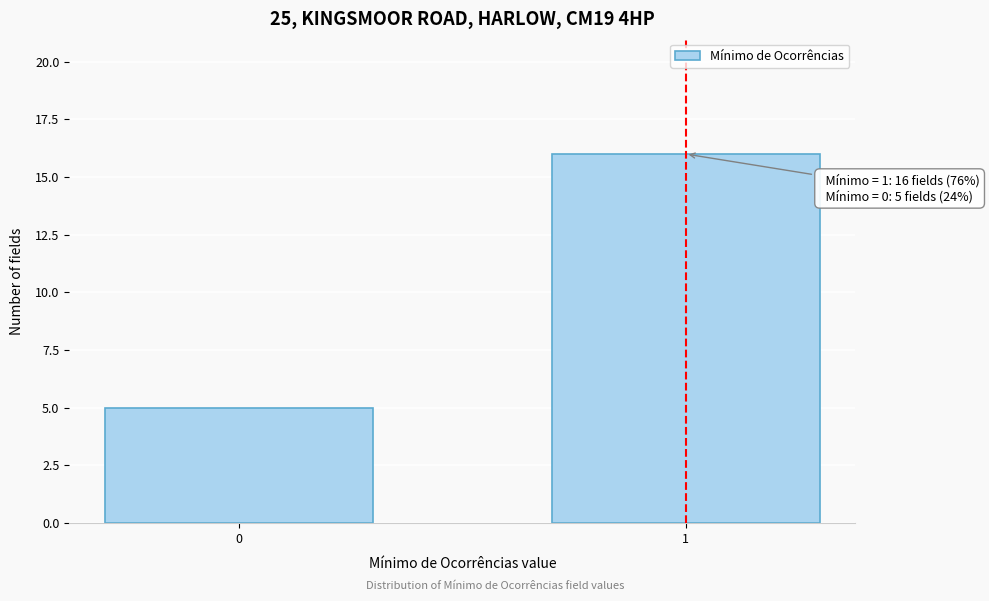

Reading left to right, what are all the values shown in this chart?

0=5	1=16